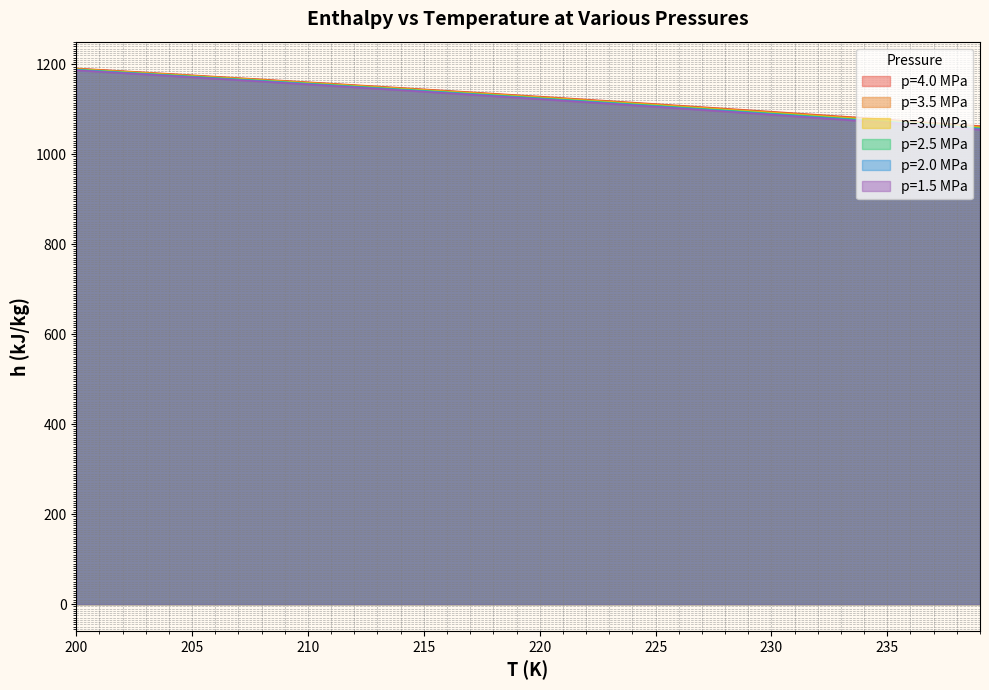

Rank the series by their average value, from lowest to highest.

p=1.5 MPa, p=2.0 MPa, p=2.5 MPa, p=3.0 MPa, p=3.5 MPa, p=4.0 MPa